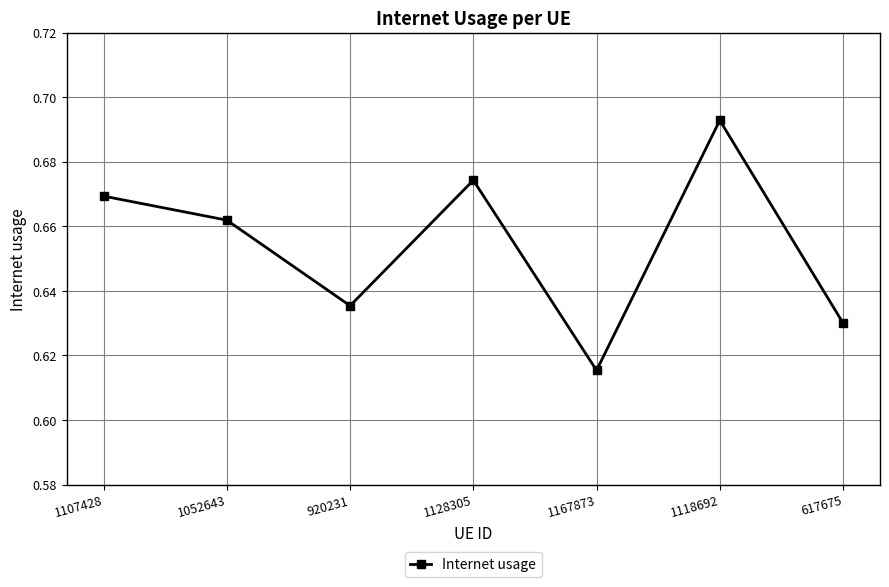

Which label corresponds to the smallest value in the chart?

1167873